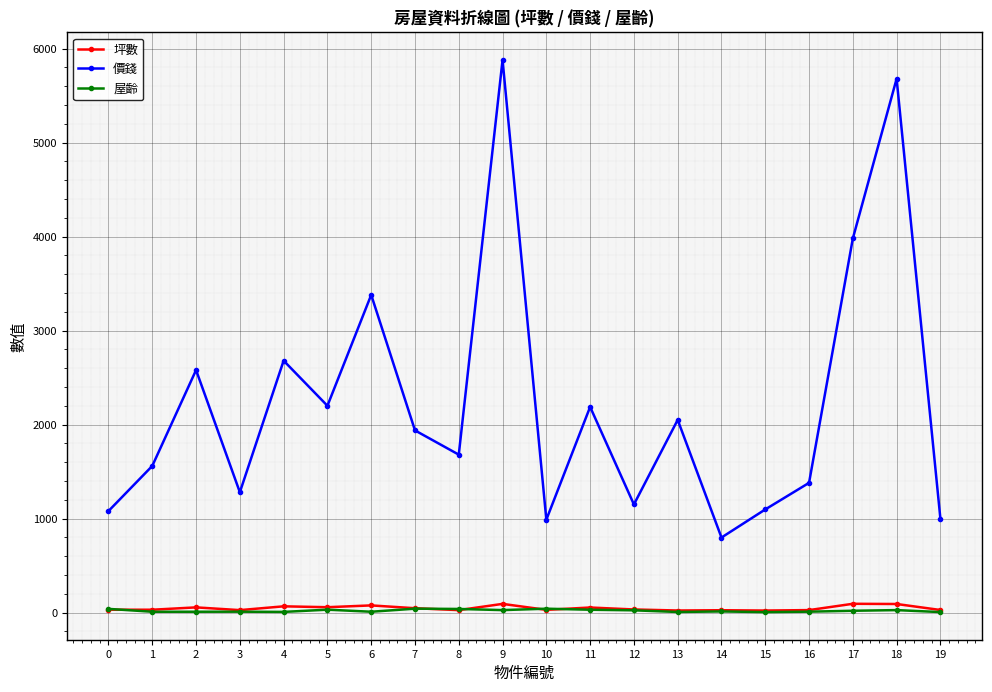

How many series are shown in this chart?

3